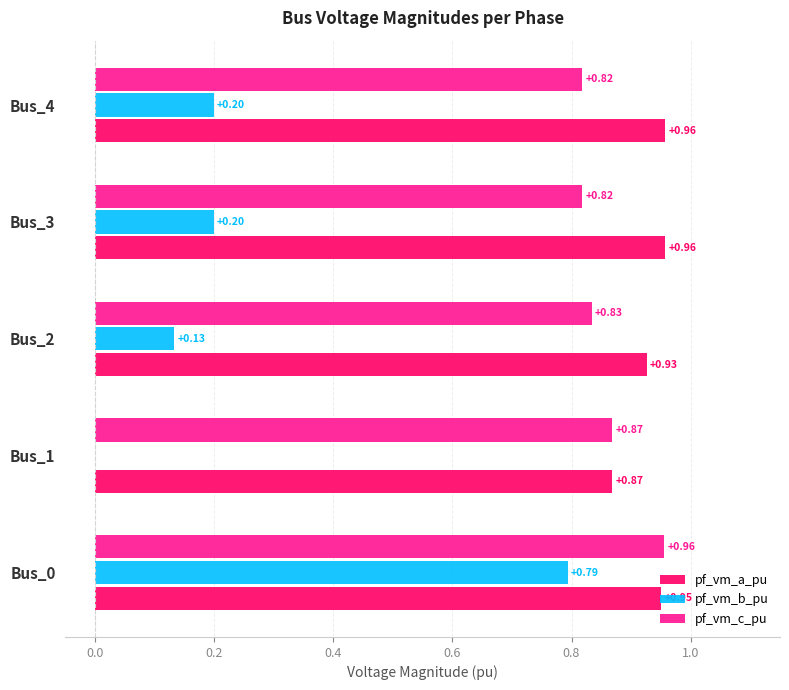

Which series has the largest total across all categories?

pf_vm_a_pu